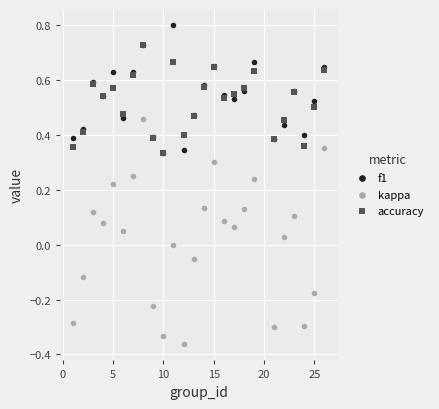

What are all the series names shown in the legend?

f1, kappa, accuracy